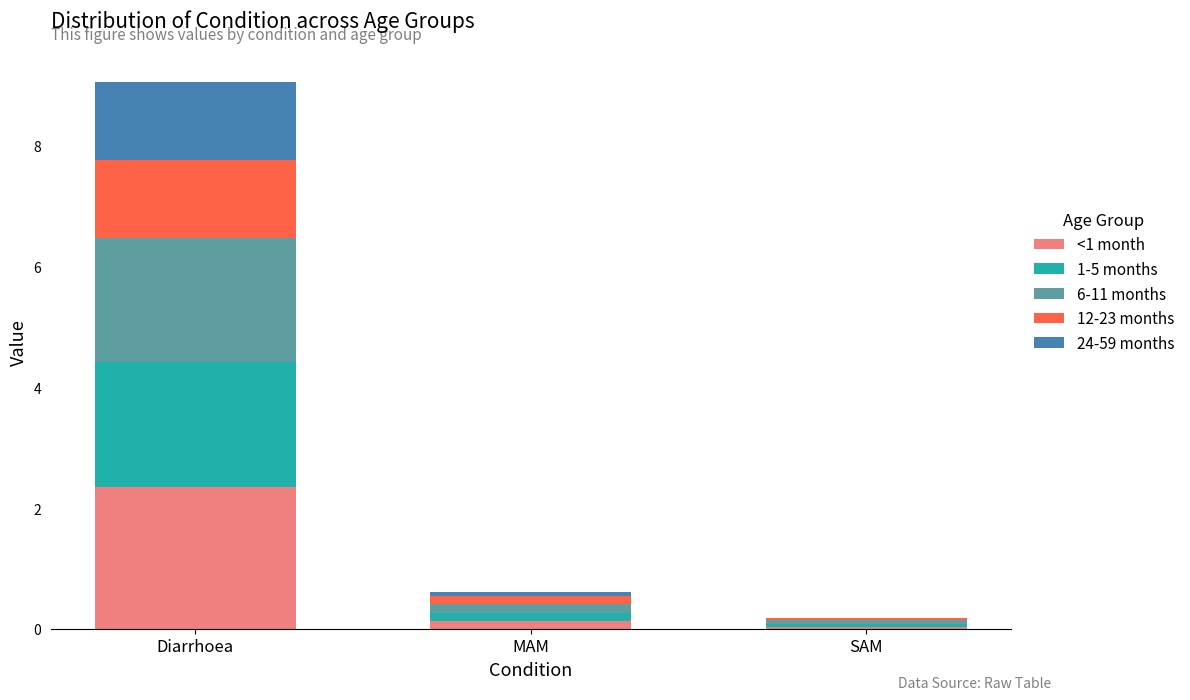

What is the highest value of the <1 month series?

2.3